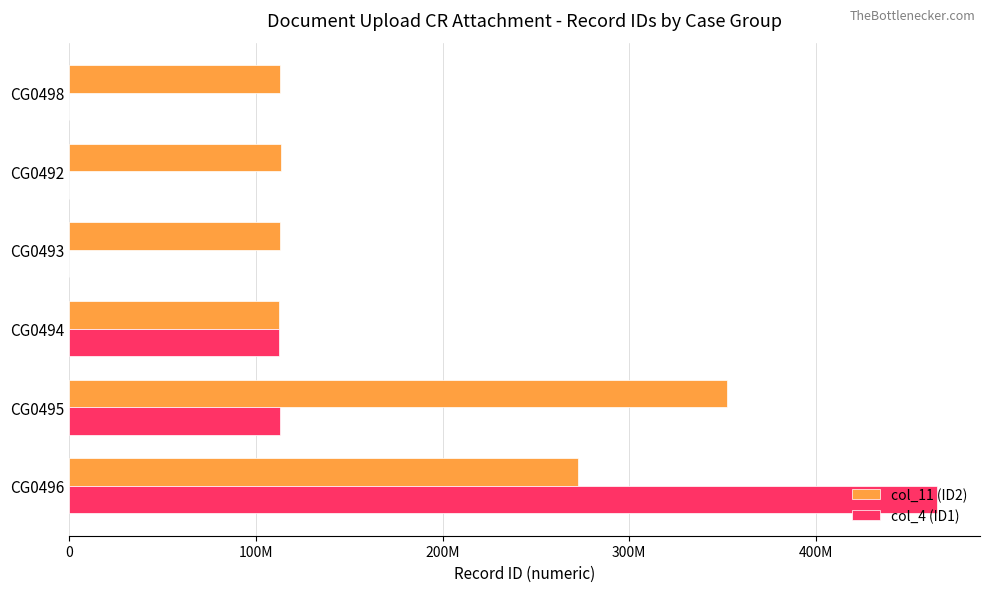

Which series has the largest total across all categories?

col_11 (ID2)